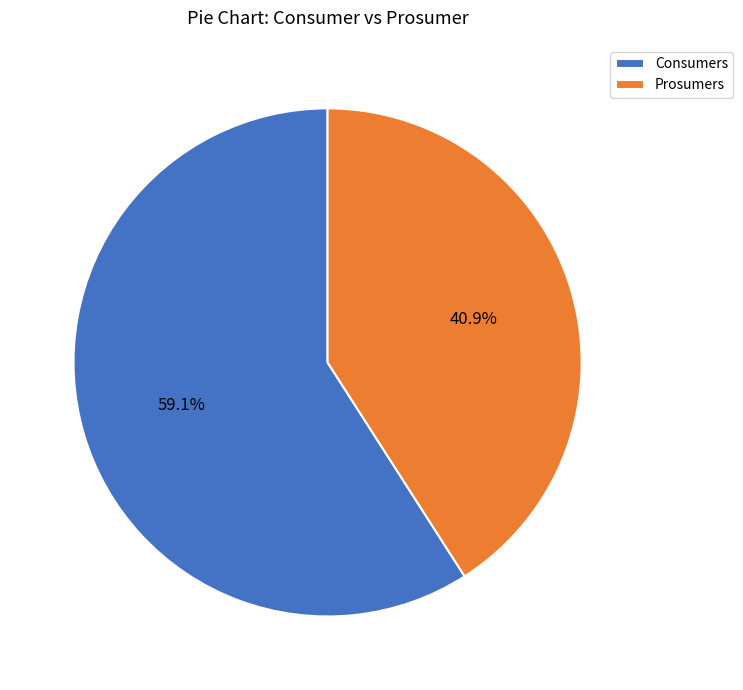

The Prosumers slice represents 27% of the pie. True or false?

False